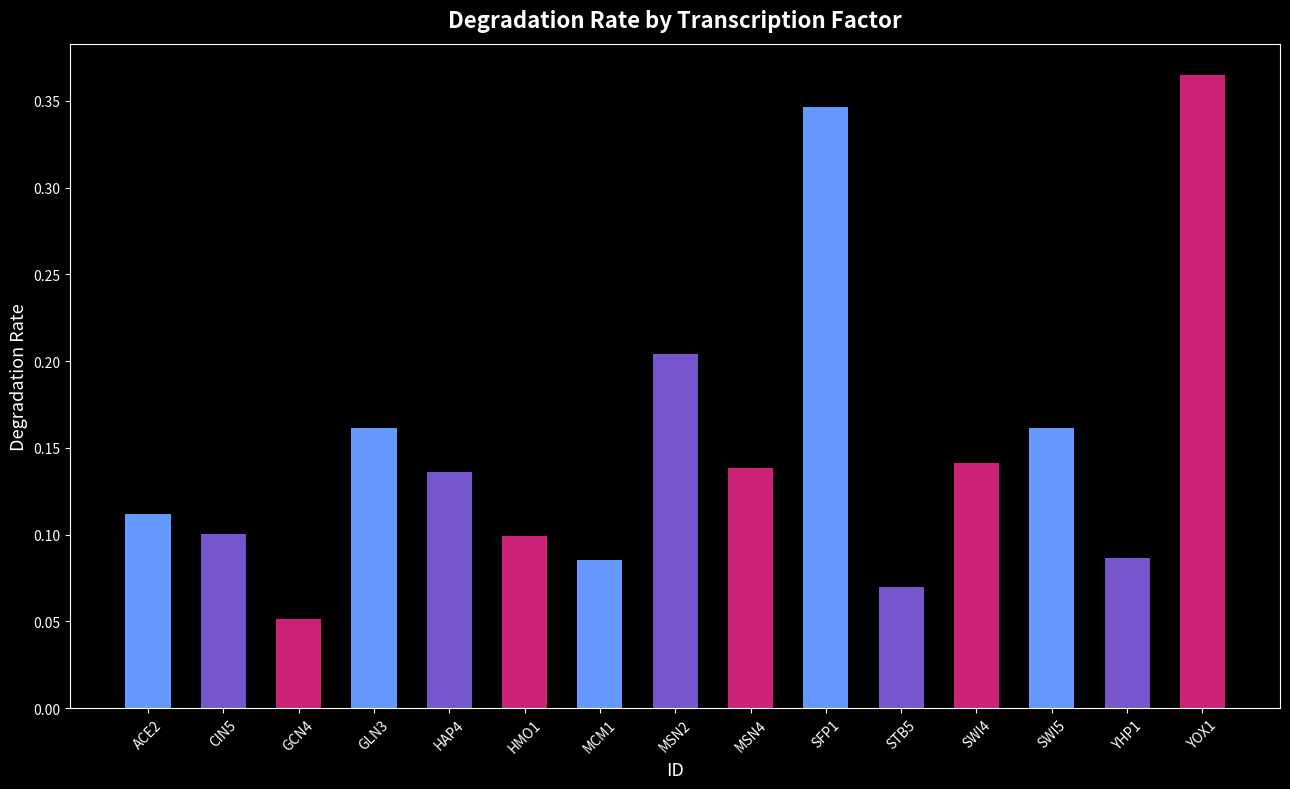

Is it true that the value at HAP4 is 0.1?

True